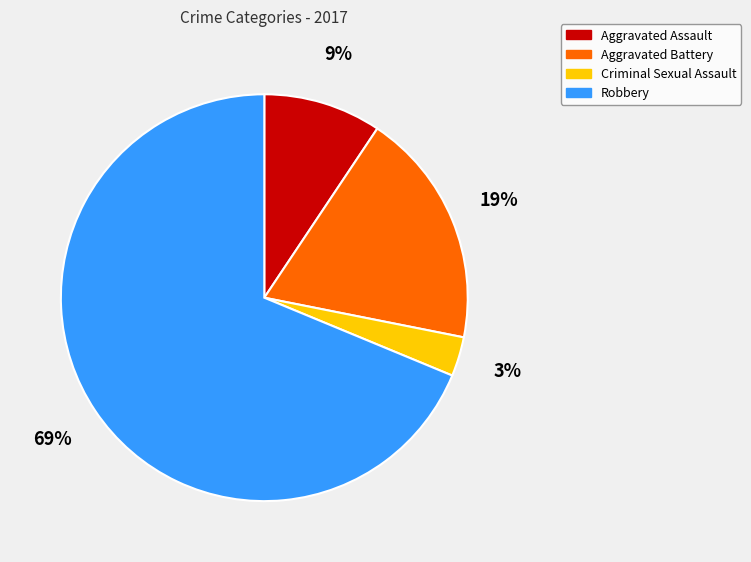

What is the ratio of the value at Criminal Sexual Assault to the value at Aggravated Assault?

0.3